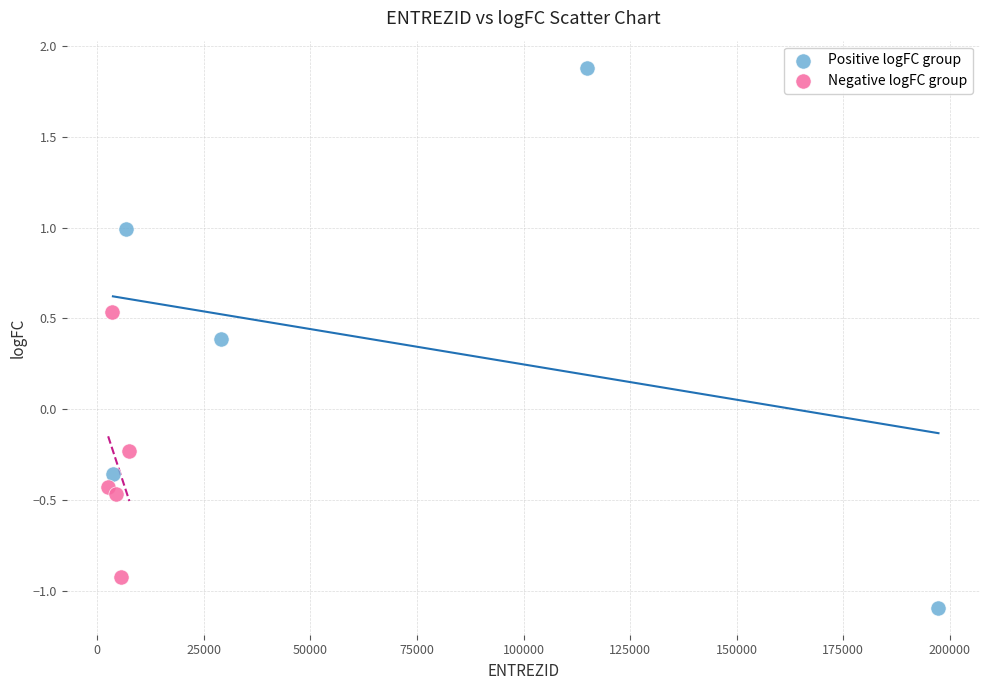

Which series has the widest spread of Y values?

Positive logFC group